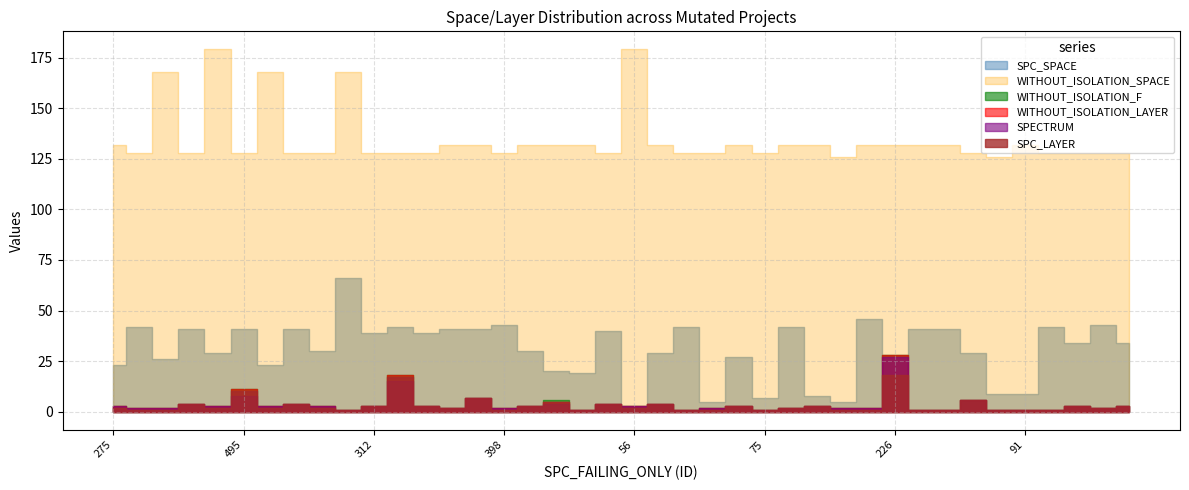

The value of SPC_LAYER at 173 is 4. True or false?

True